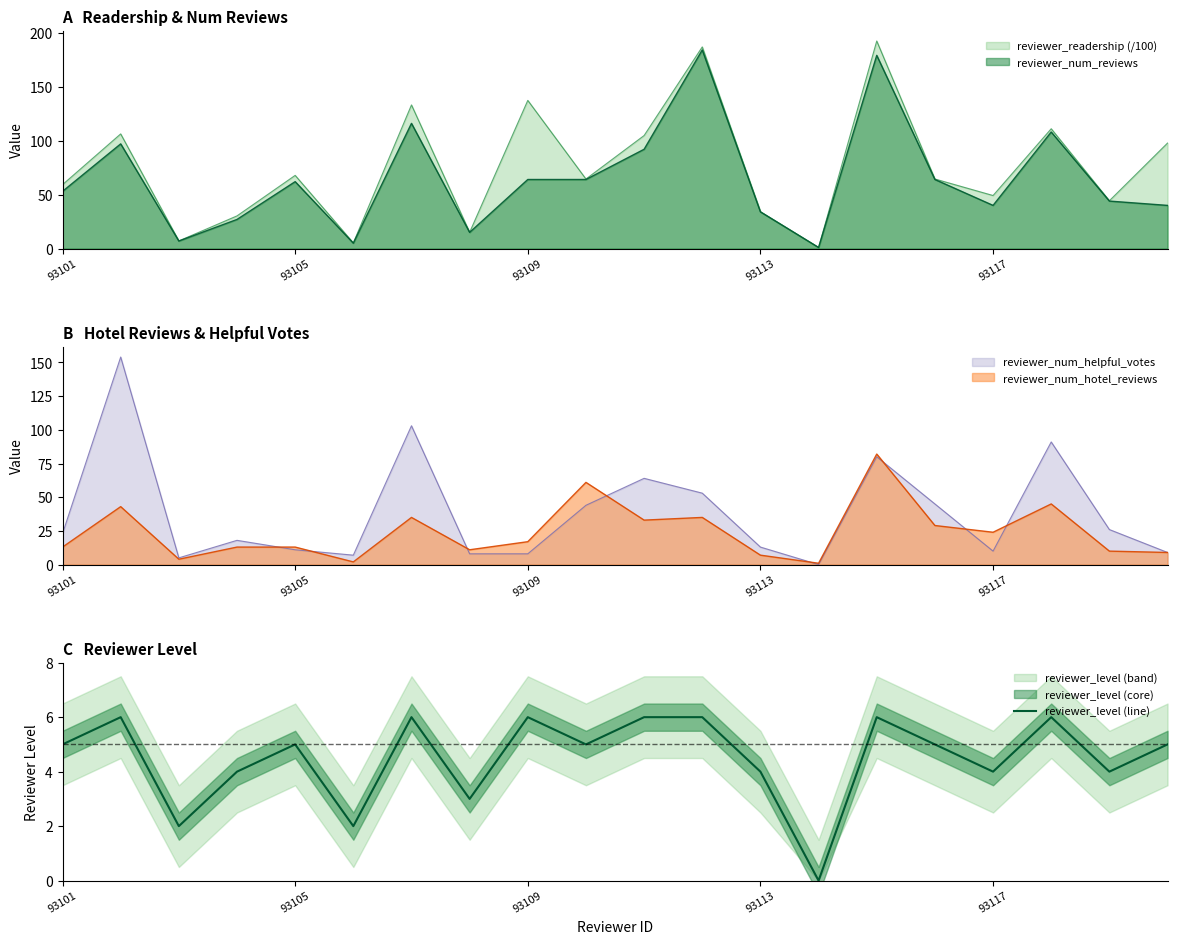

Reading right to left, extract all data points from this chart.

5	4	6	4	5	6	0	4	6	6	5	6	3	6	2	5	4	2	6	5